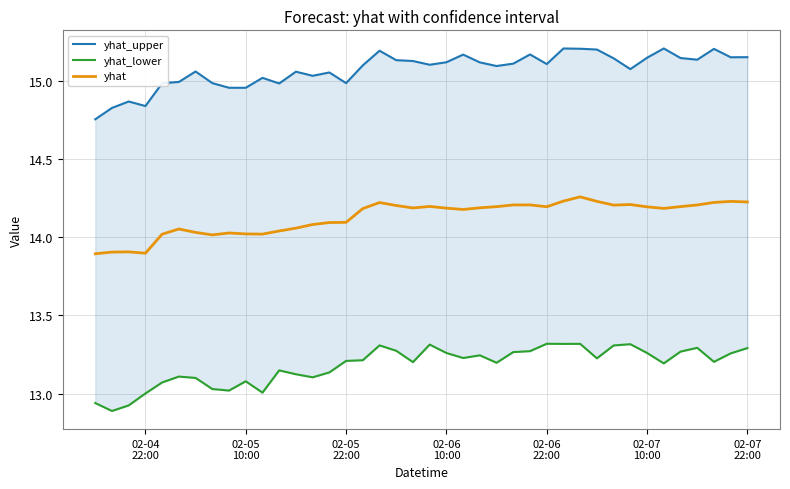

Is the value of yhat at 39 greater than the value of yhat_upper at 16?

No